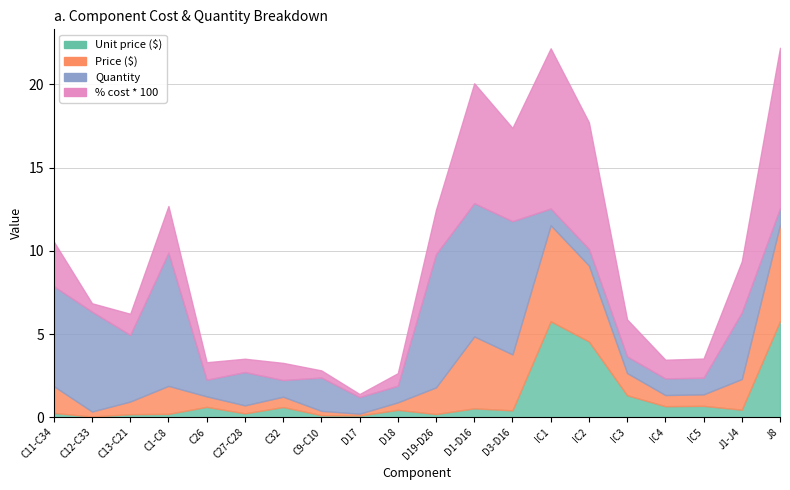

What position from the left is C13-C21?

3